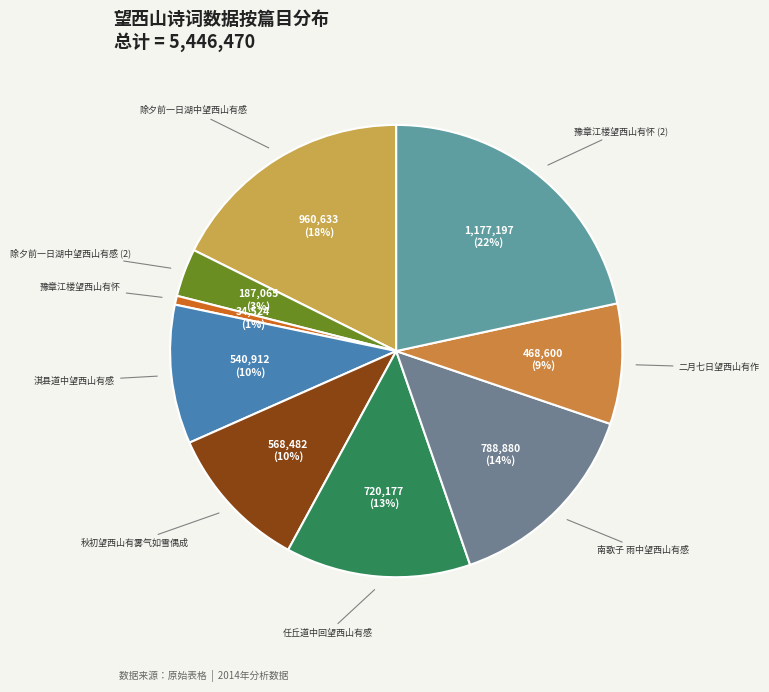

Count the number of slices in the pie.

9